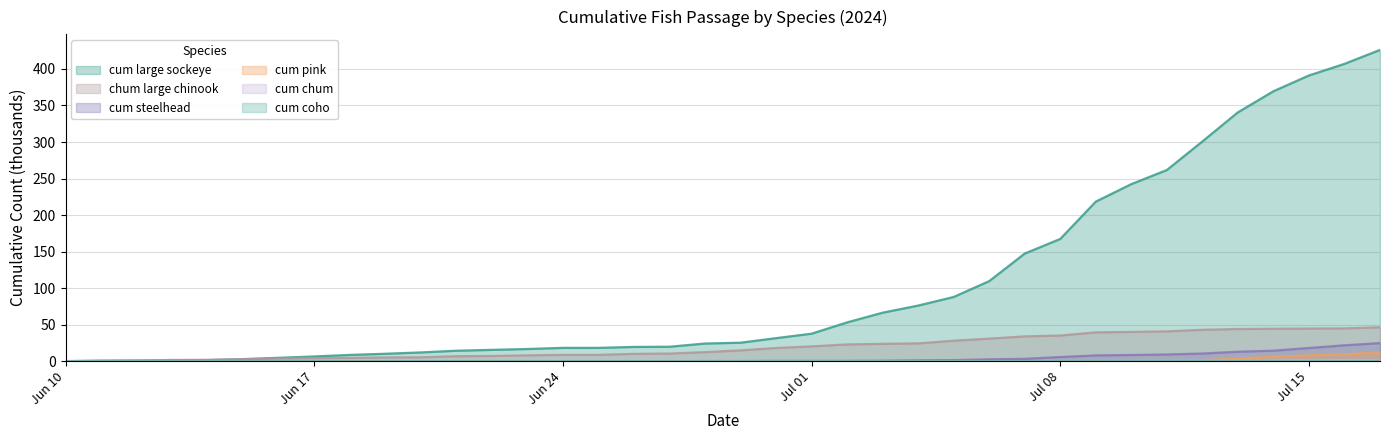

At how many categories does at least one series exceed 283?

6